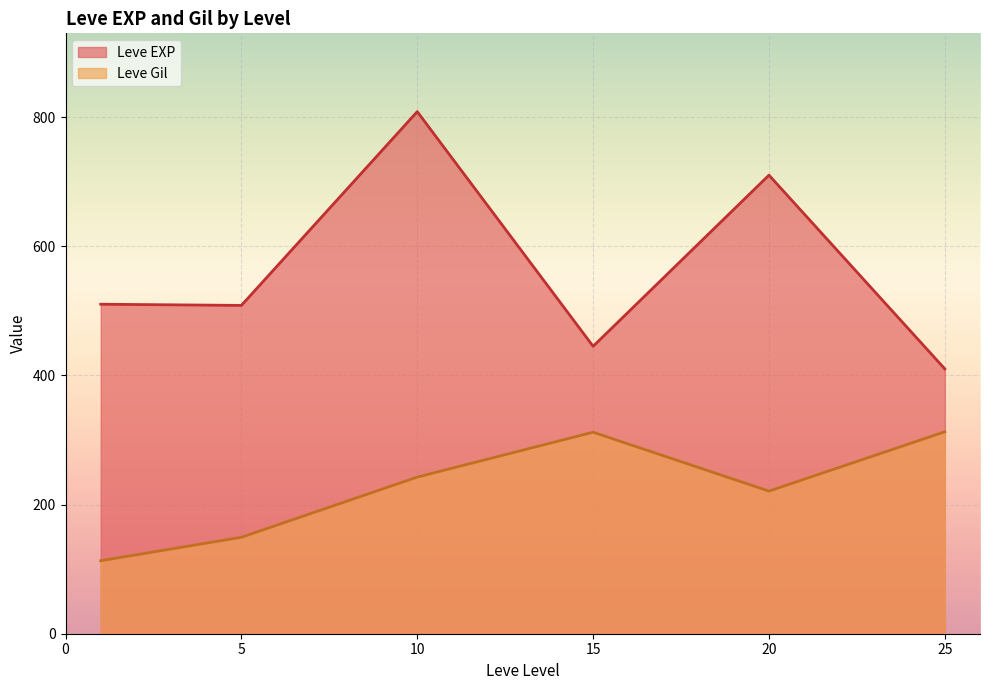

What is the difference between the maximum and second lowest values in the Leve Gil series?

163.3